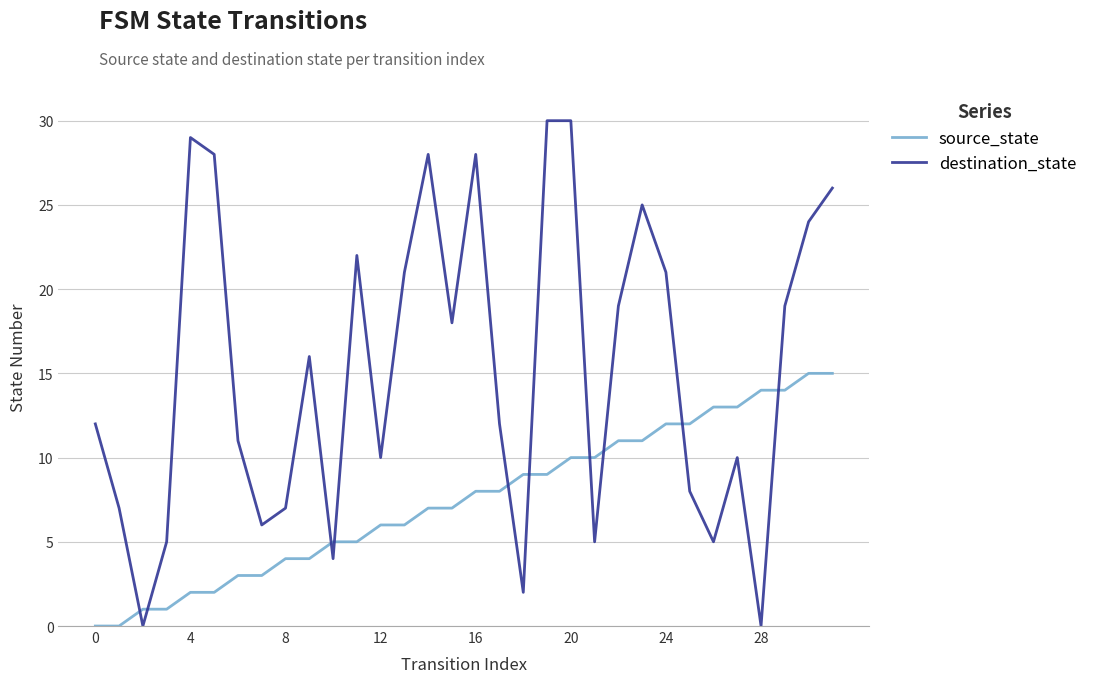

Which series has the largest total across all categories?

destination_state